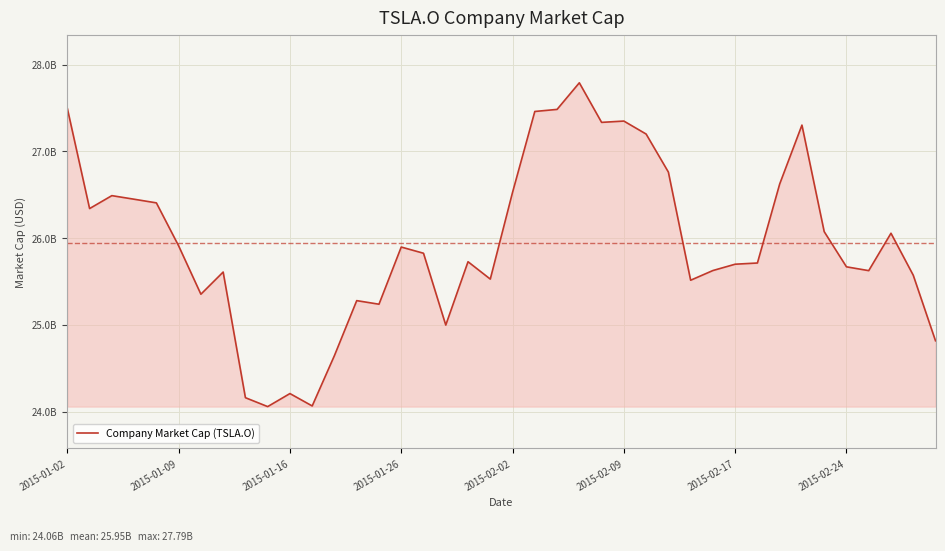

What is the value of the 39th point from the left?

25572614868.9